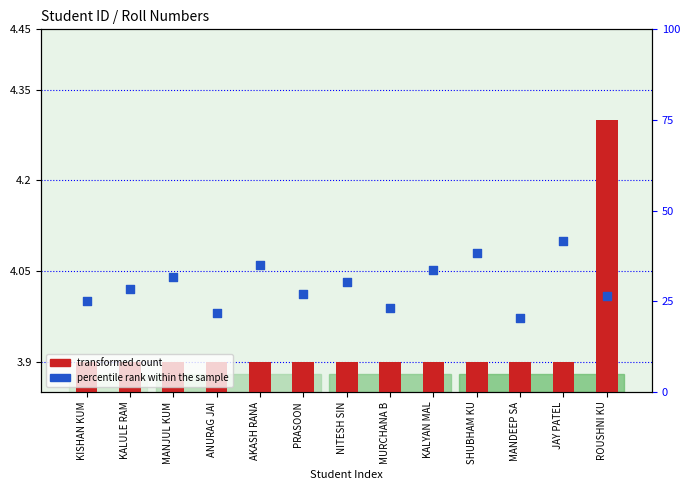

Which series reaches the minimum Y coordinate?

transformed count